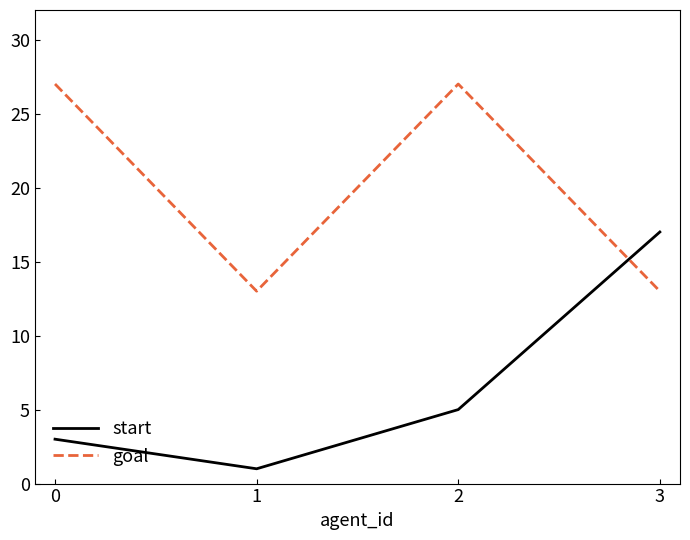

Where is start nearest to the value 9?

2